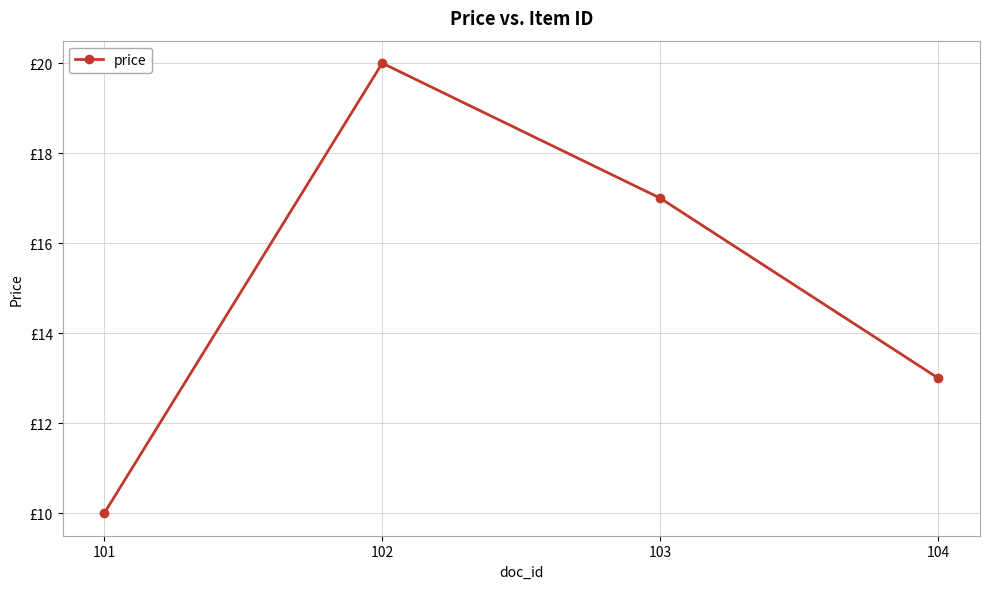

Approximately how many times larger is the value at 103 compared to 101?

1.7